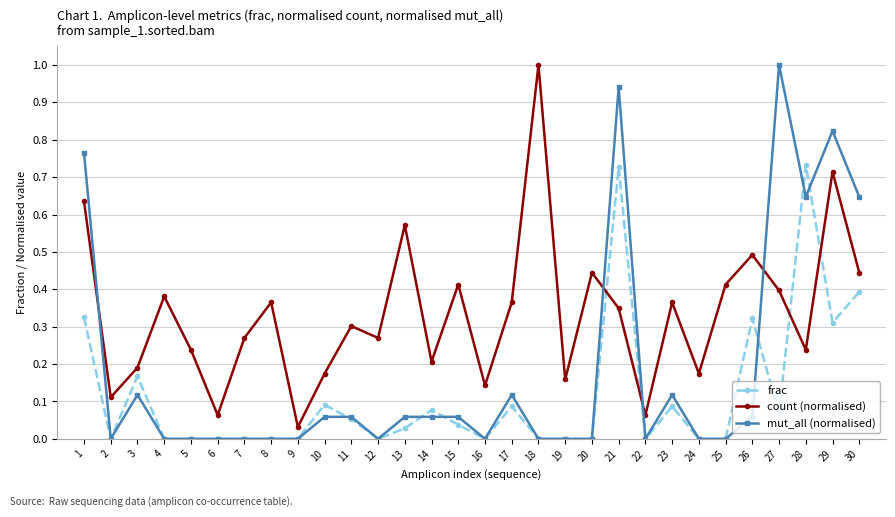

How many interior local peaks does the count (normalised) series have?

10